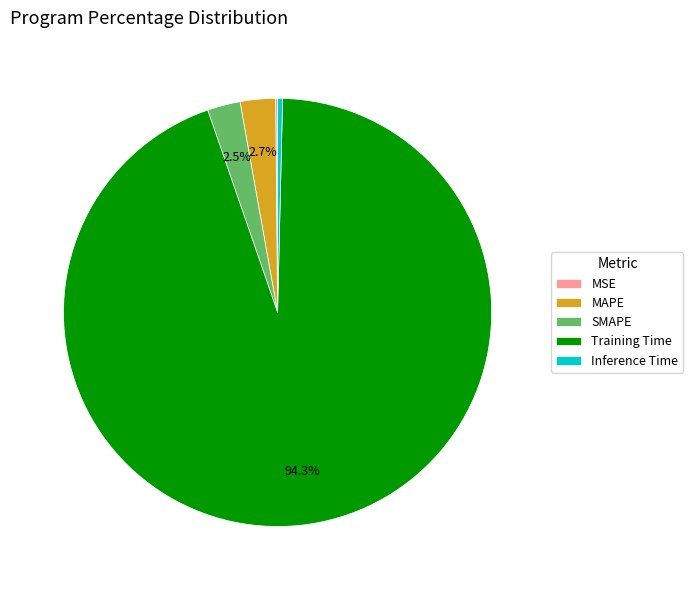

Which has a higher value, SMAPE or Inference Time?

SMAPE